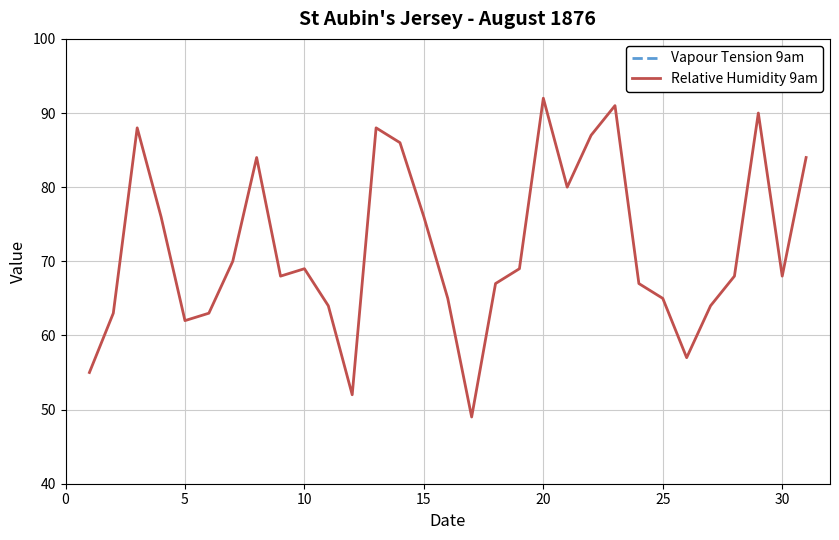

The Relative Humidity 9am series shows 62 at 5. True or false?

True